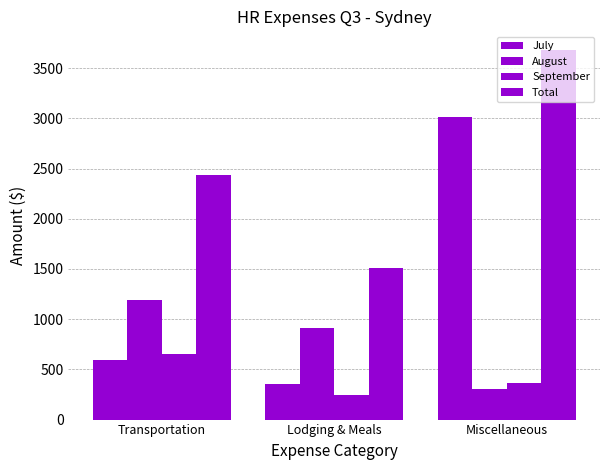

At which label is August closest to 748?

Lodging & Meals